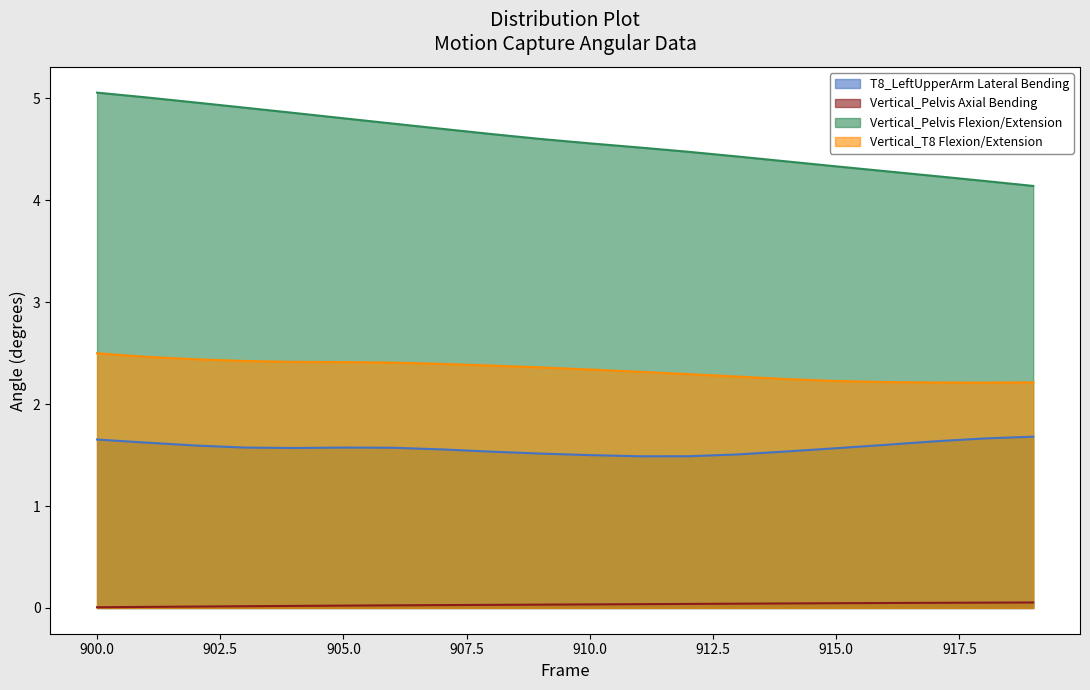

What are all the series names shown in the legend?

T8_LeftUpperArm Lateral Bending, Vertical_Pelvis Axial Bending, Vertical_Pelvis Flexion/Extension, Vertical_T8 Flexion/Extension